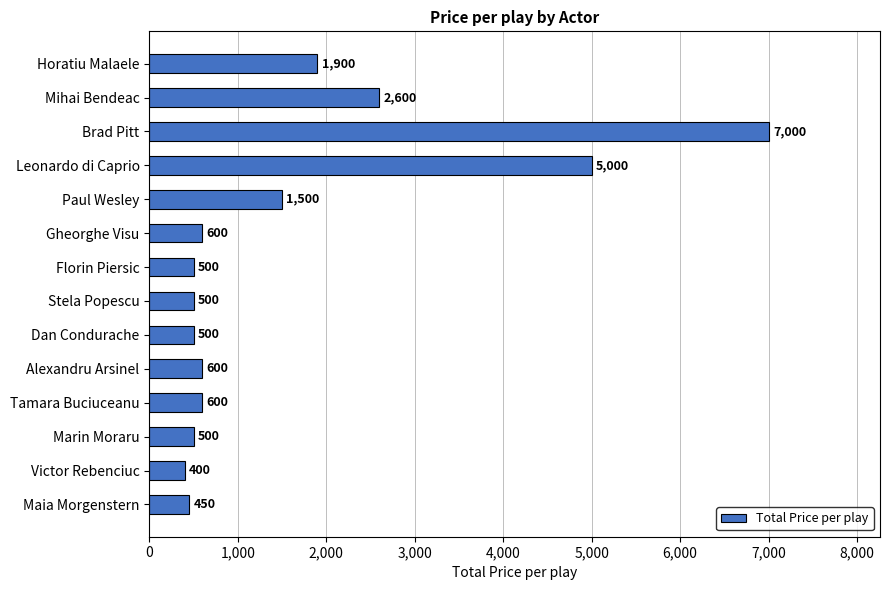

Read the value at Brad Pitt, to the nearest 10.

7000